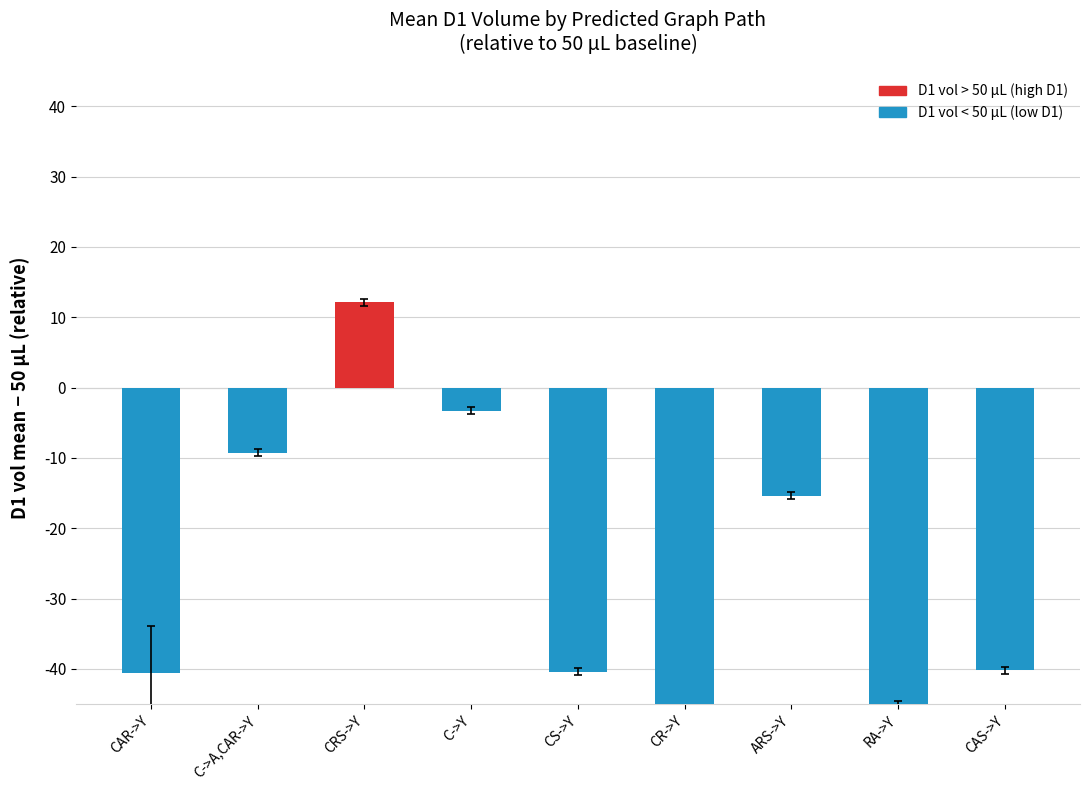

What is the approximate value at CRS->Y?

12.1